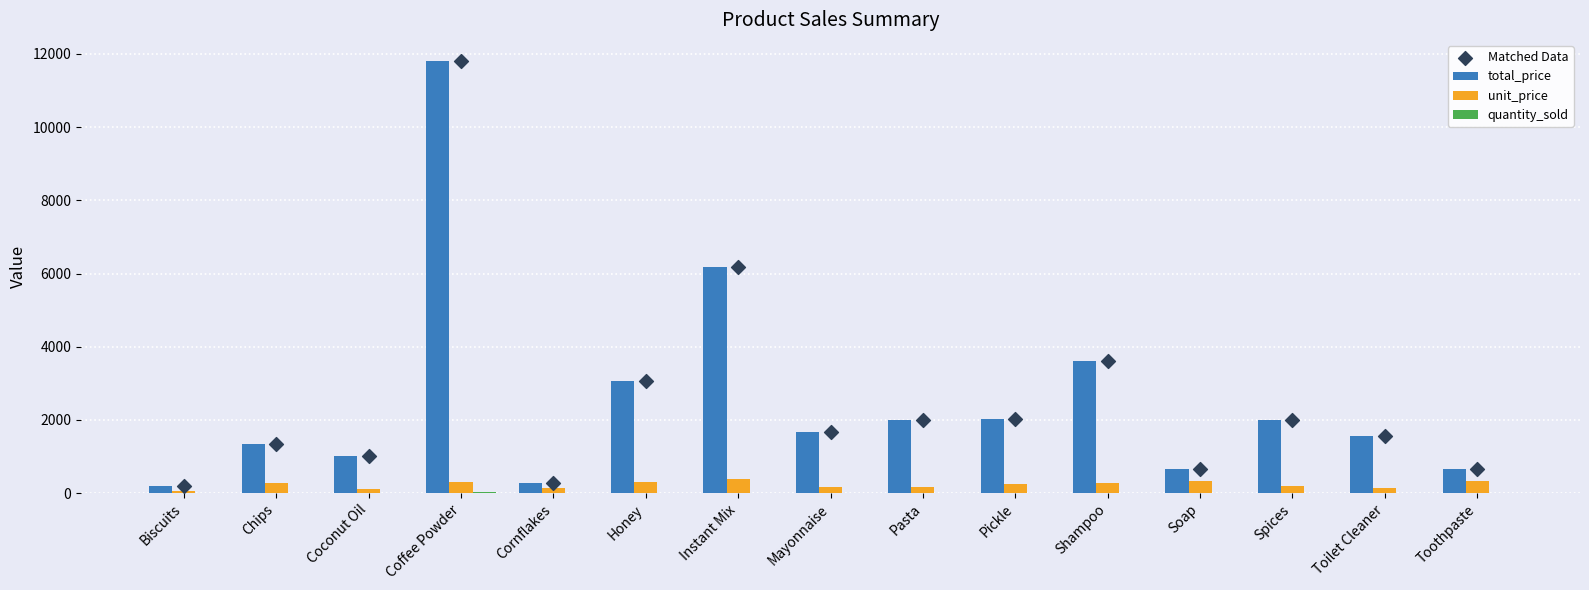

Which series contains the lowest Y value?

quantity_sold